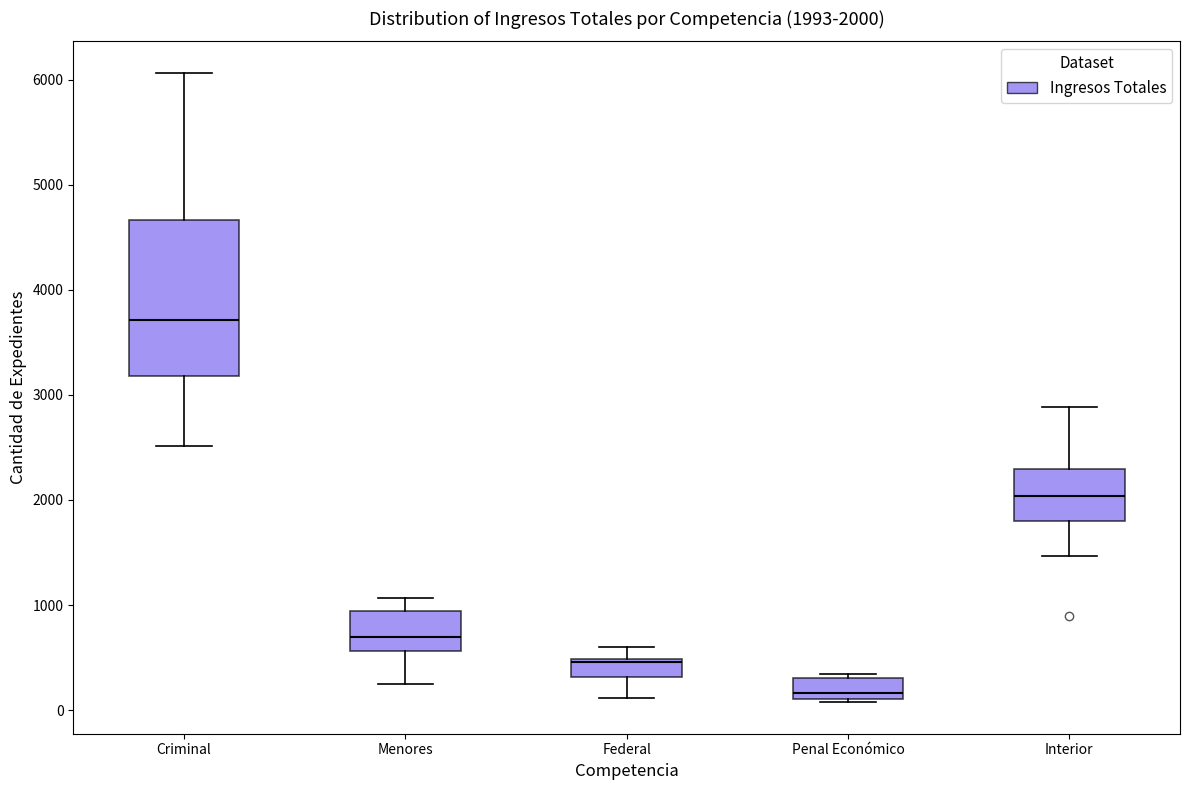

Which box has the lowest median line?

Penal Económico